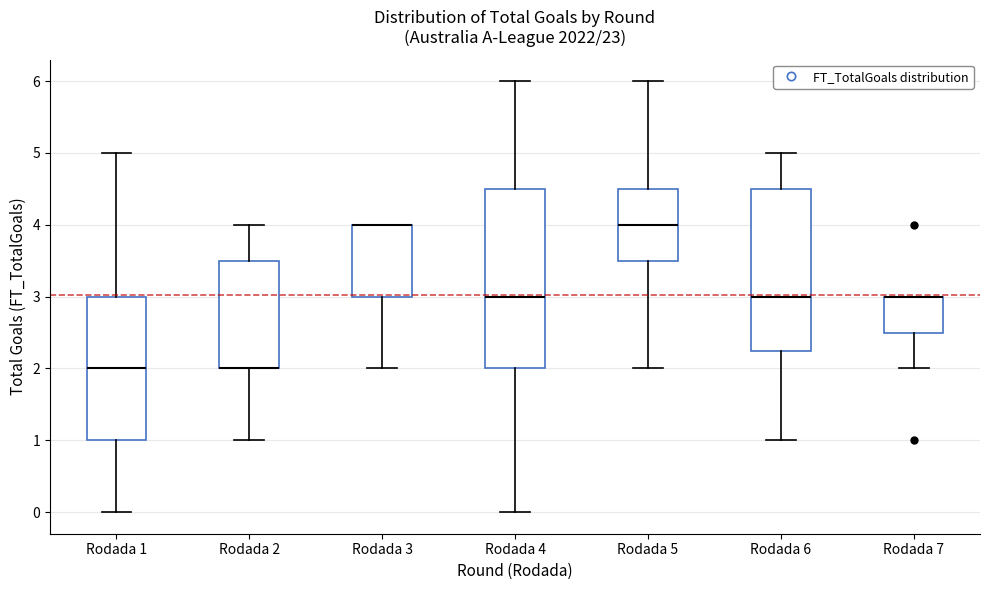

Comparing the boxes themselves (not the whiskers), which one is the tallest?

Rodada 4